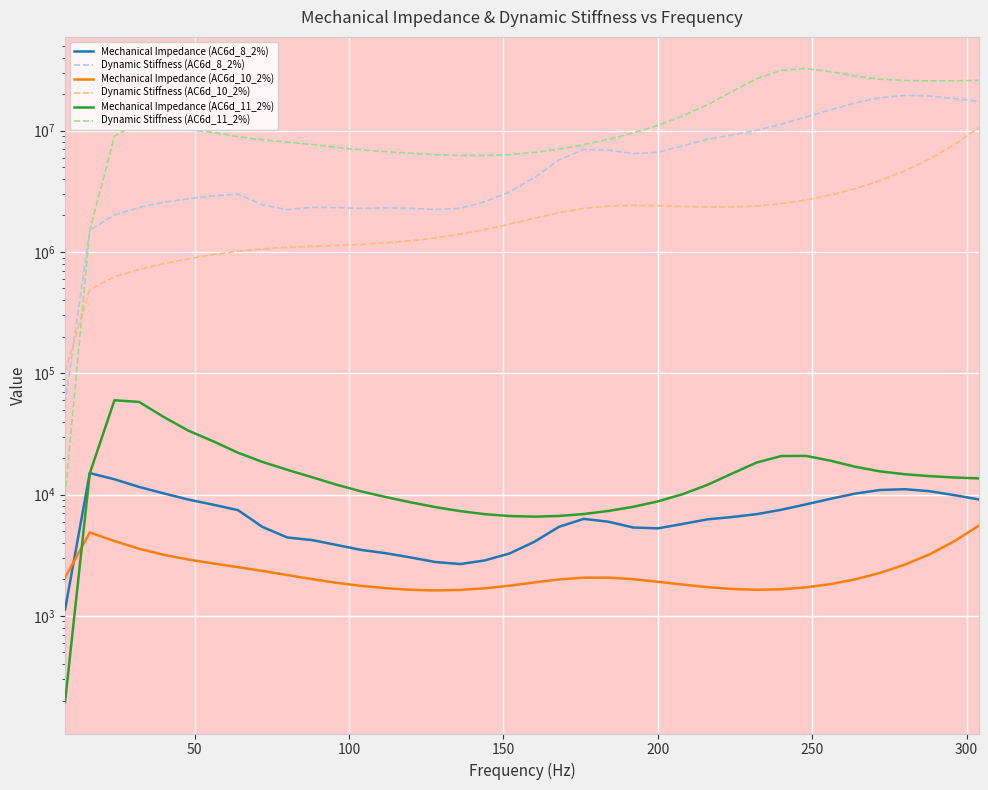

Does the chart display data point markers on the line(s)?

No